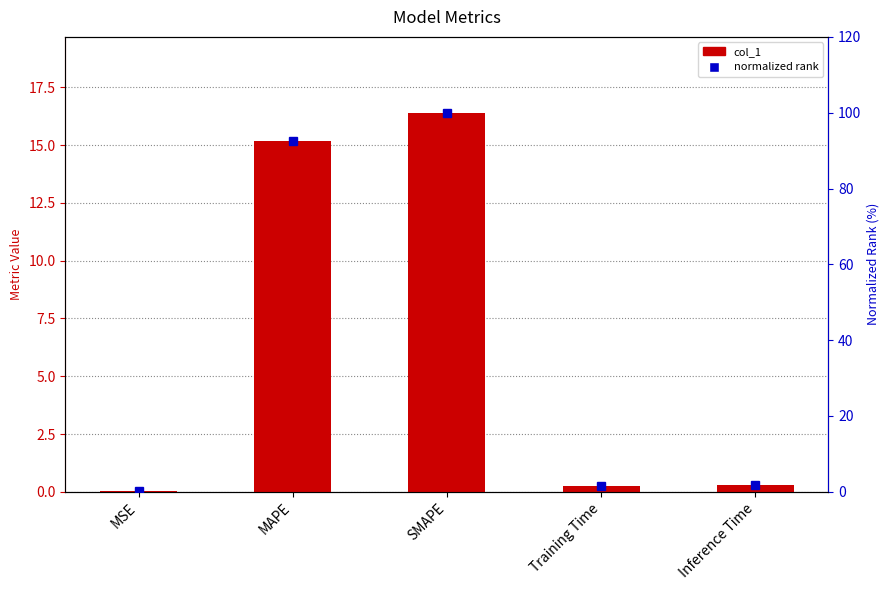

What are all the series names shown in the legend?

col_1, normalized rank